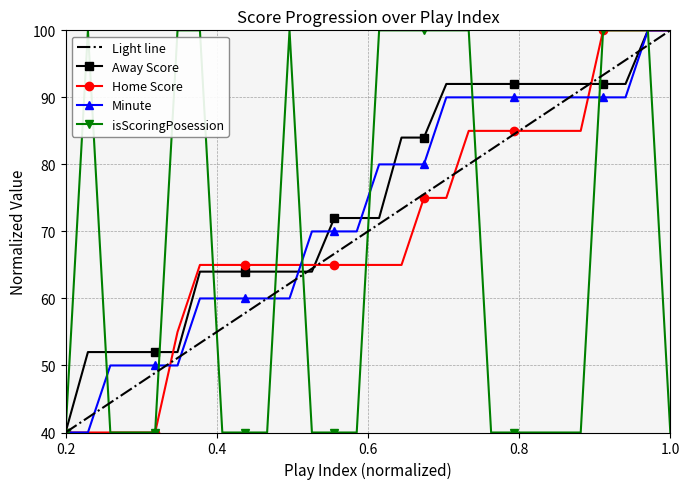

Count the number of data series in this chart.

5